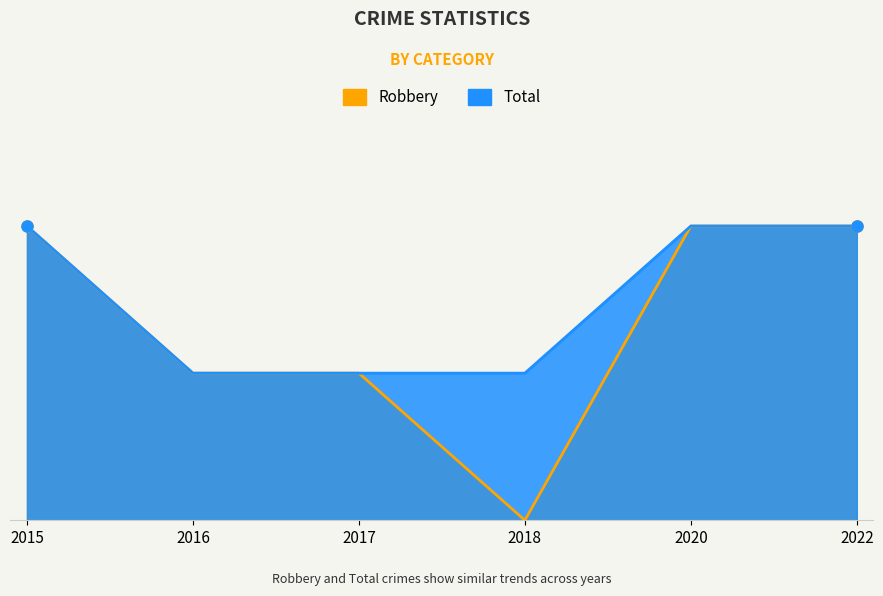

True or false: Total and Robbery intersect in this chart.

False